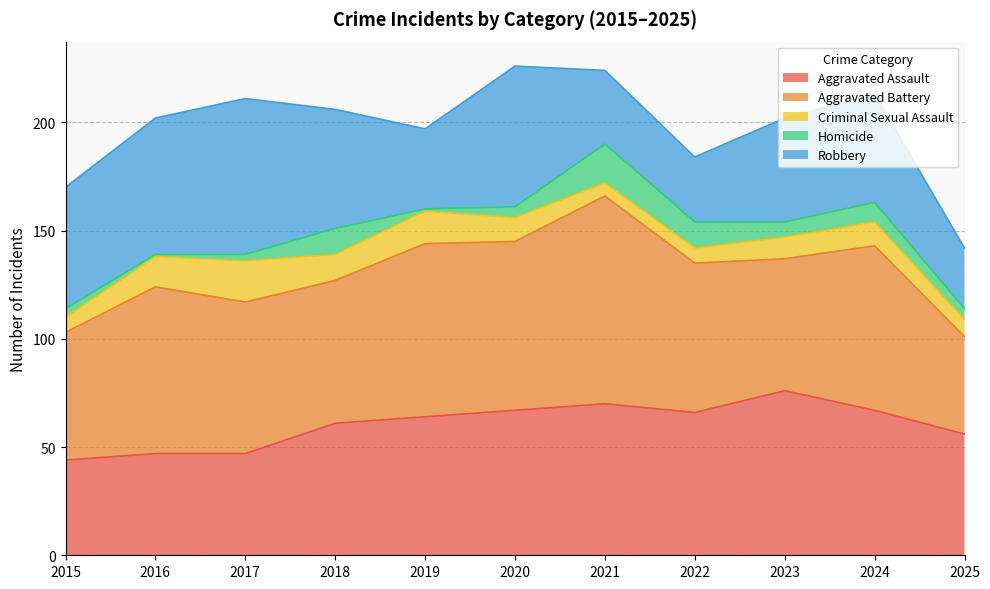

Which series has the largest range (max minus min)?

Aggravated Battery